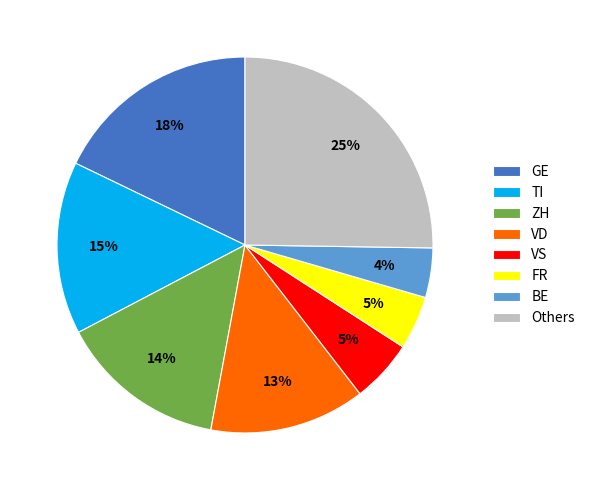

True or false: TI accounts for 15% of the total.

True